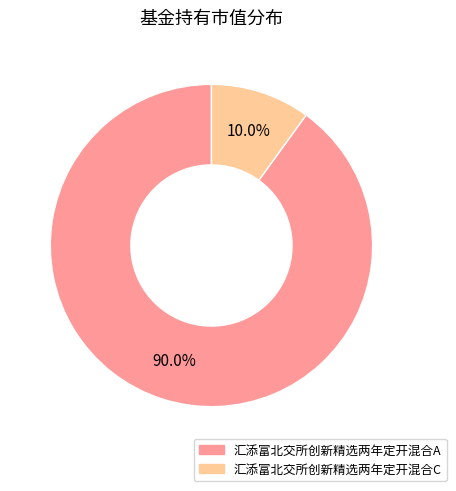

How many segments does this pie chart have?

2